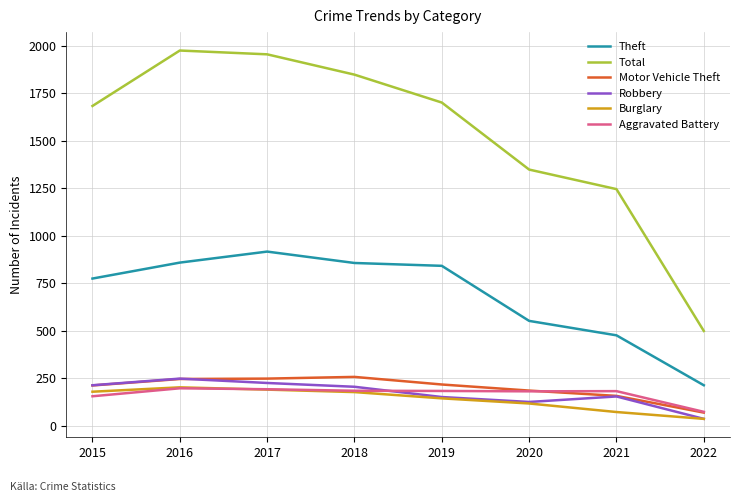

What is the minimum value for Burglary?

35